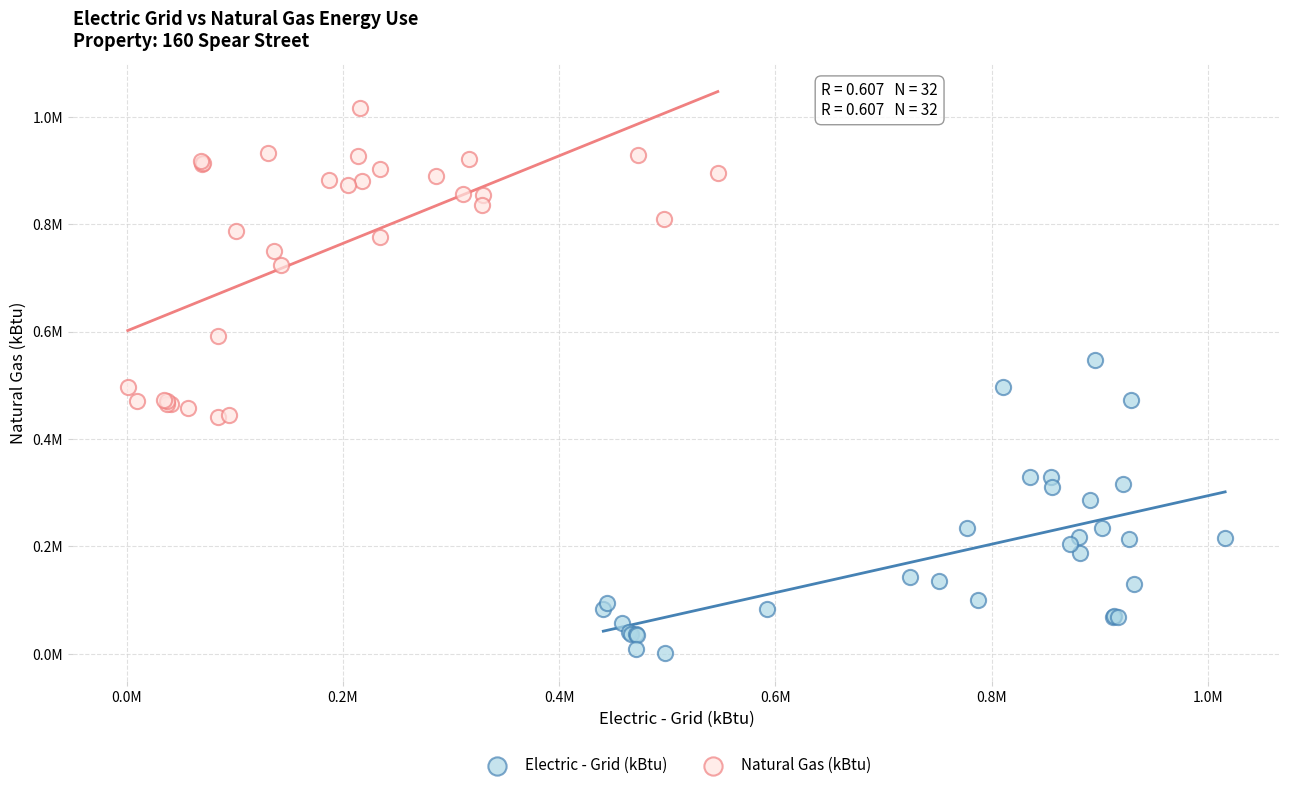

What are all the series names shown in the legend?

Electric - Grid (kBtu), Natural Gas (kBtu)